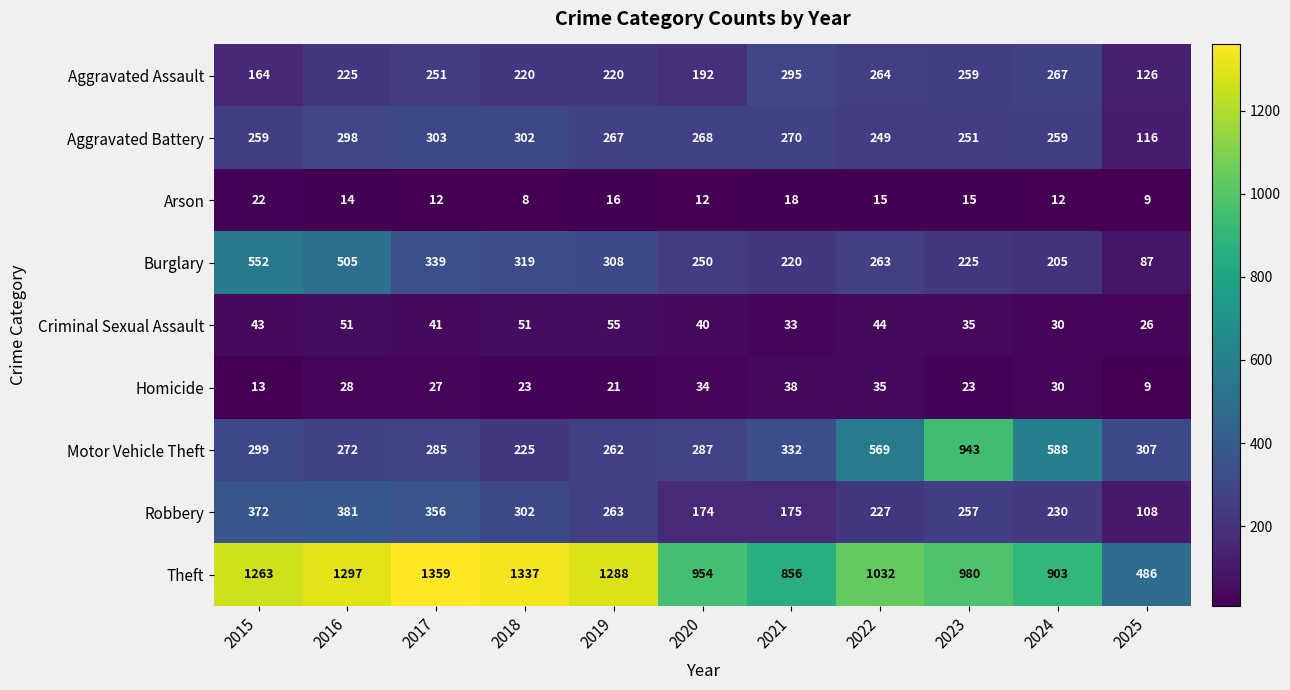

Which series has the largest range (max minus min)?

Theft